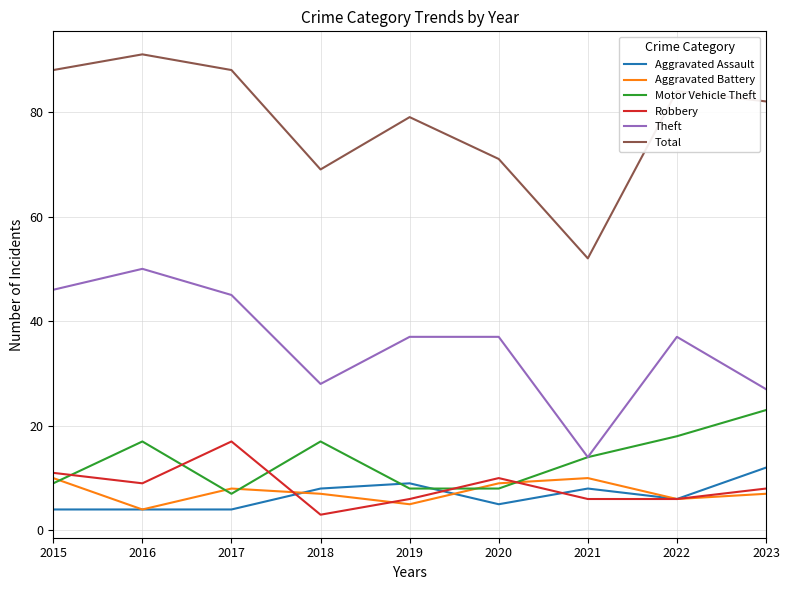

True or false: Theft has a value of 45 at 2017.

True